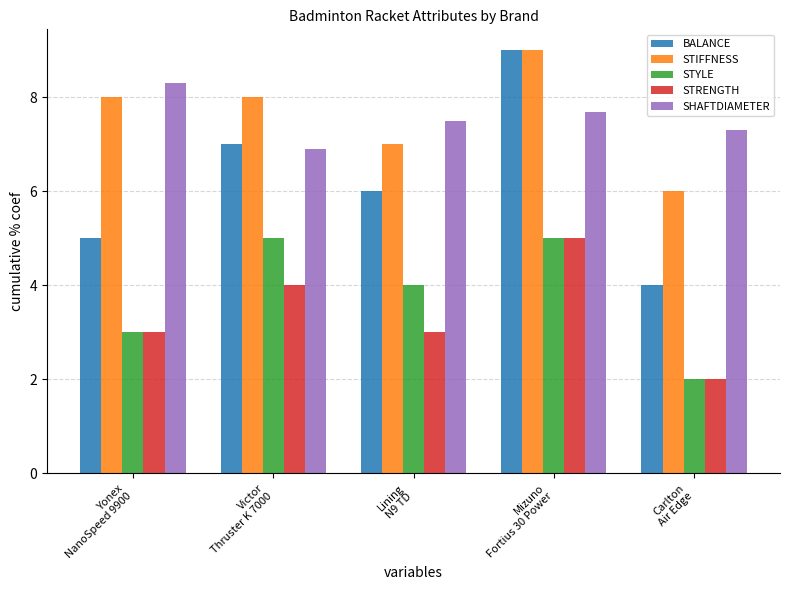

Does the chart contain any negative values?

No